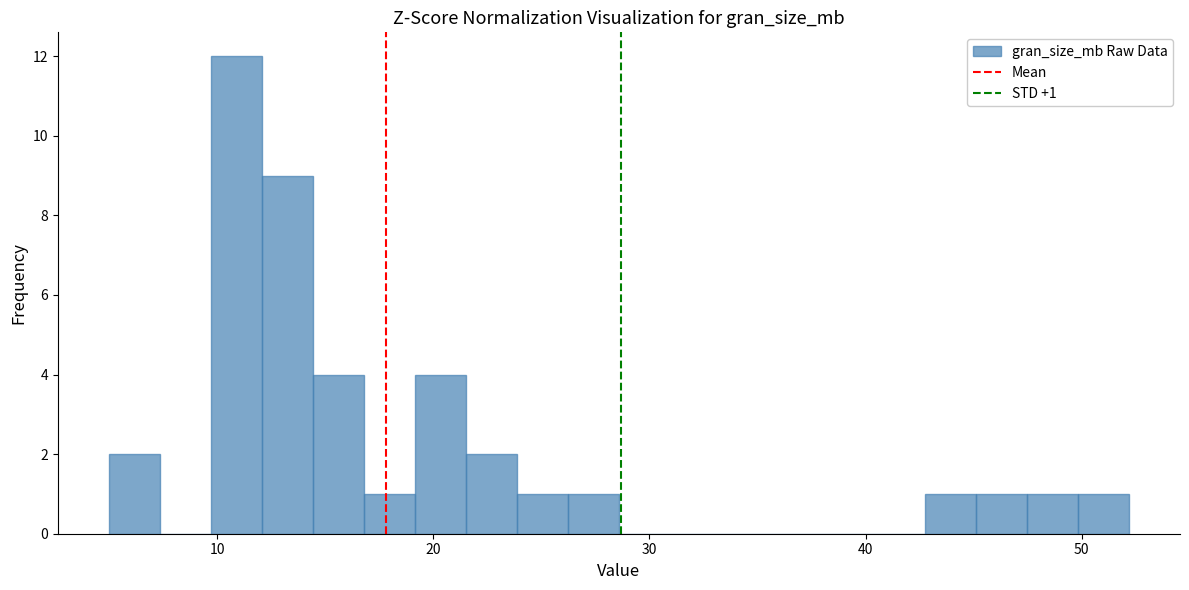

Read against the x-axis, roughly where is the centre of the tallest bar?

11